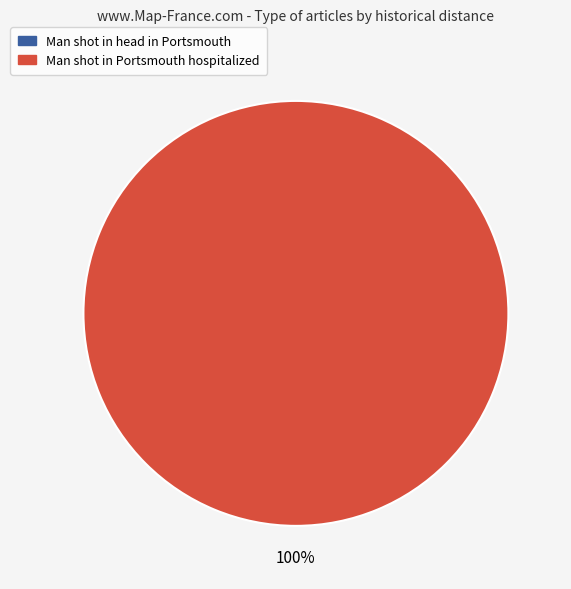

To the nearest percent, what is the average slice percentage?

50%